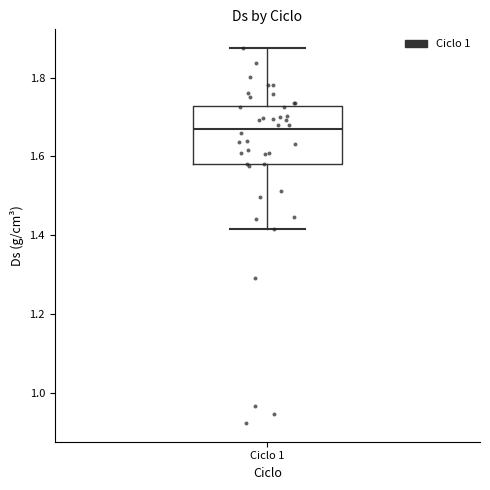

Transcribe this box plot: give where the median line is, the range the box spans, and where the two whiskers end, as read against the y-axis. The values are not printed on the chart, so give them approximately, as read against the axis.

median 1.66, box 1.58 to 1.72, whiskers 1.42 to 1.88